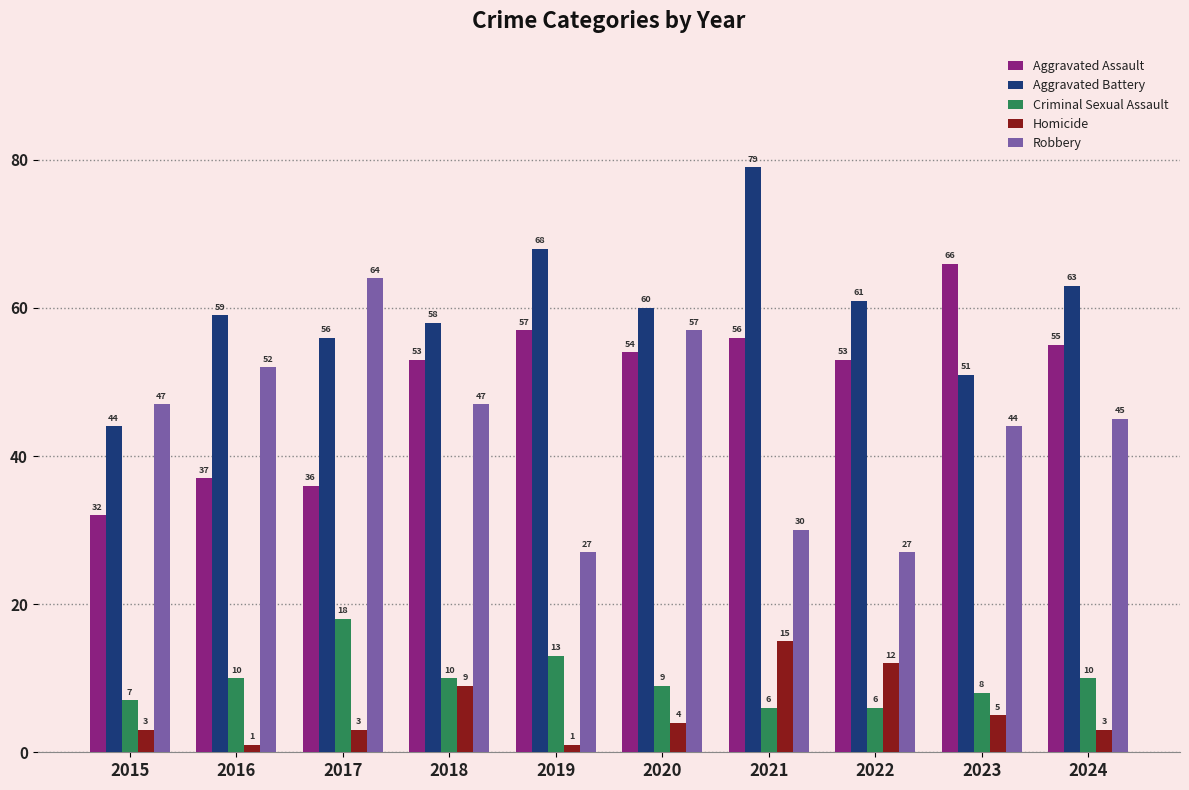

What is the highest value of the Criminal Sexual Assault series?

18